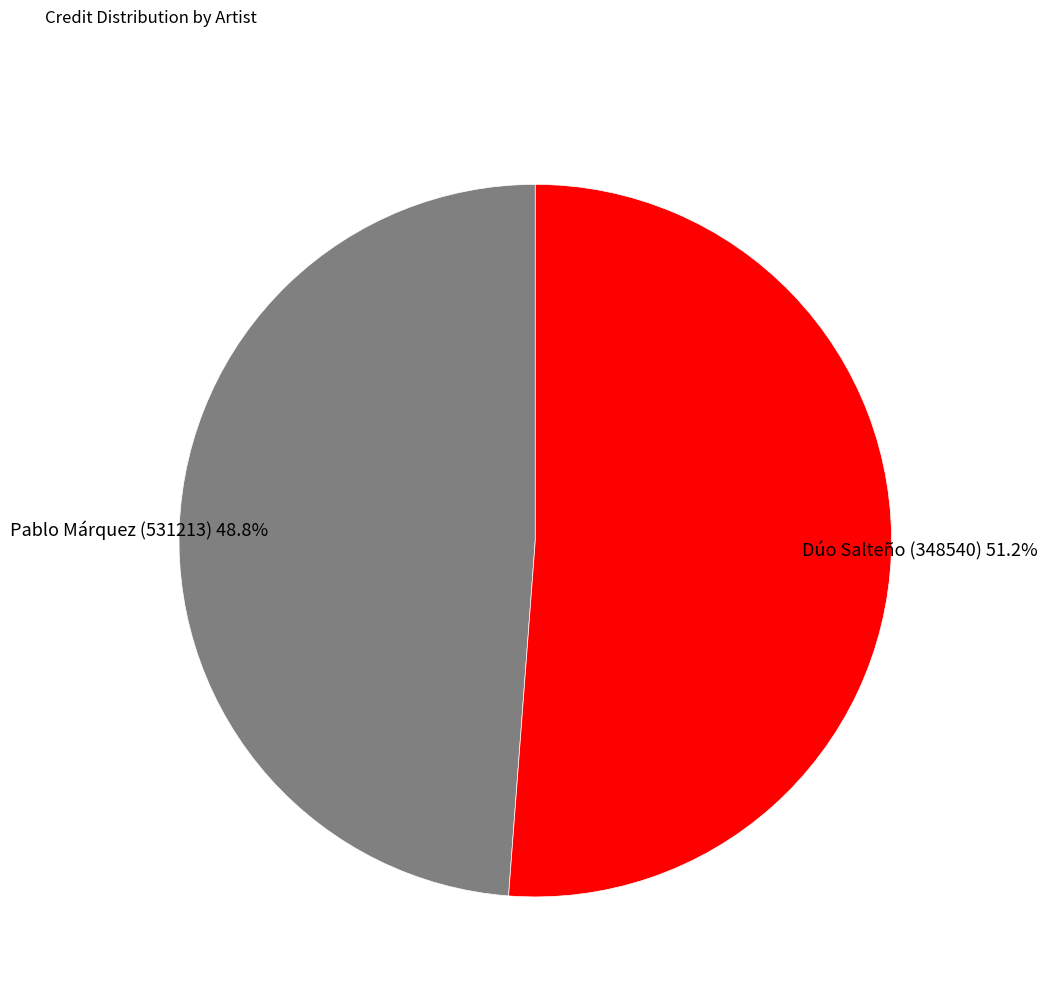

What percentage is the Dúo Salteño (348540) slice, to the nearest percent?

51%